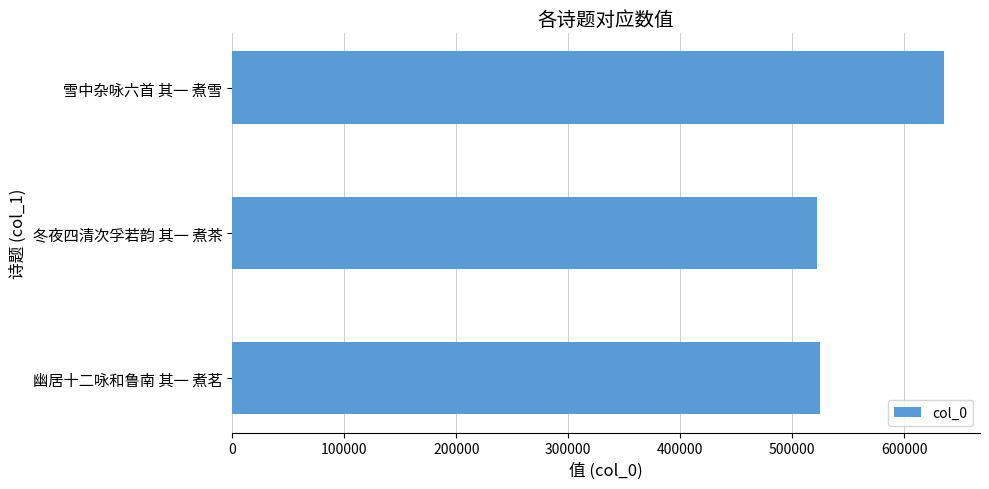

Is it true that the value at 冬夜四清次孚若韵 其一 煮茶 is 521872?

True